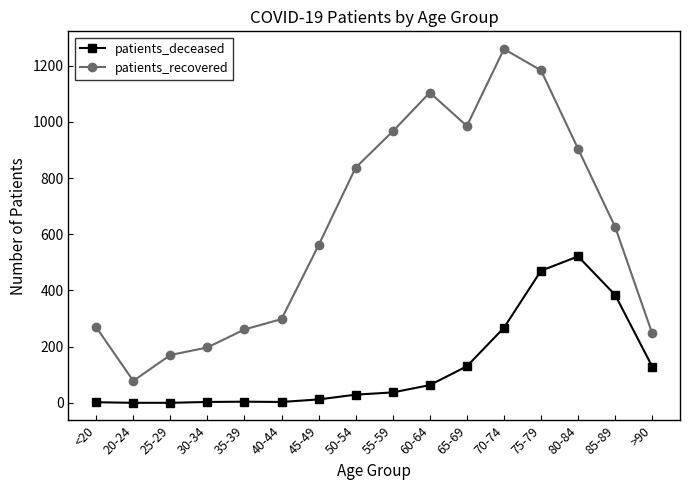

The value of patients_recovered at <20 is 109. True or false?

False